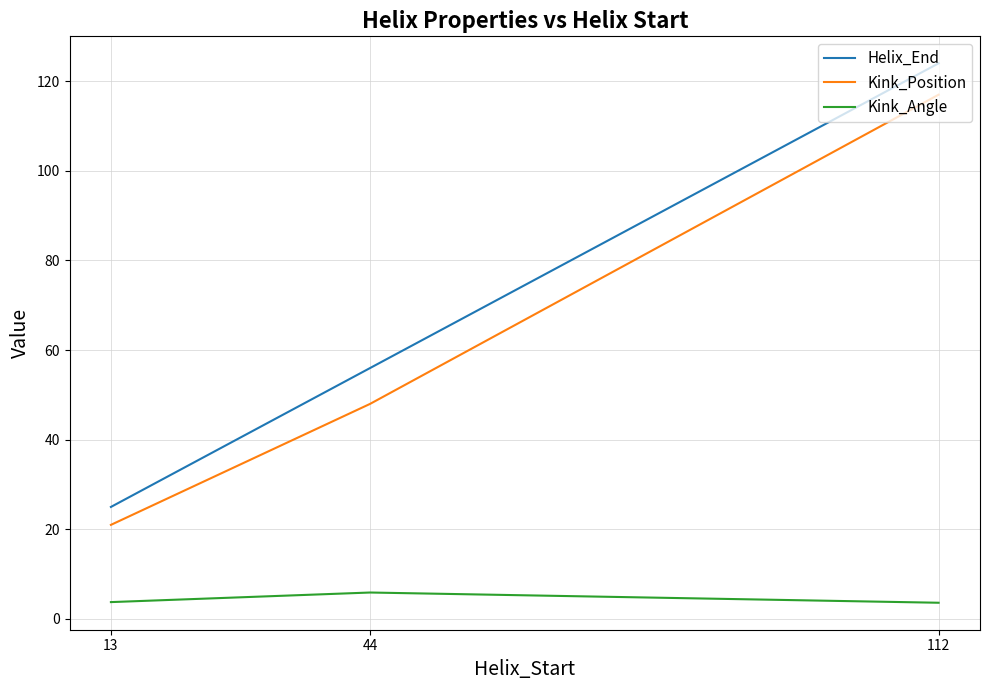

Where is Helix_End nearest to the value 74?

44